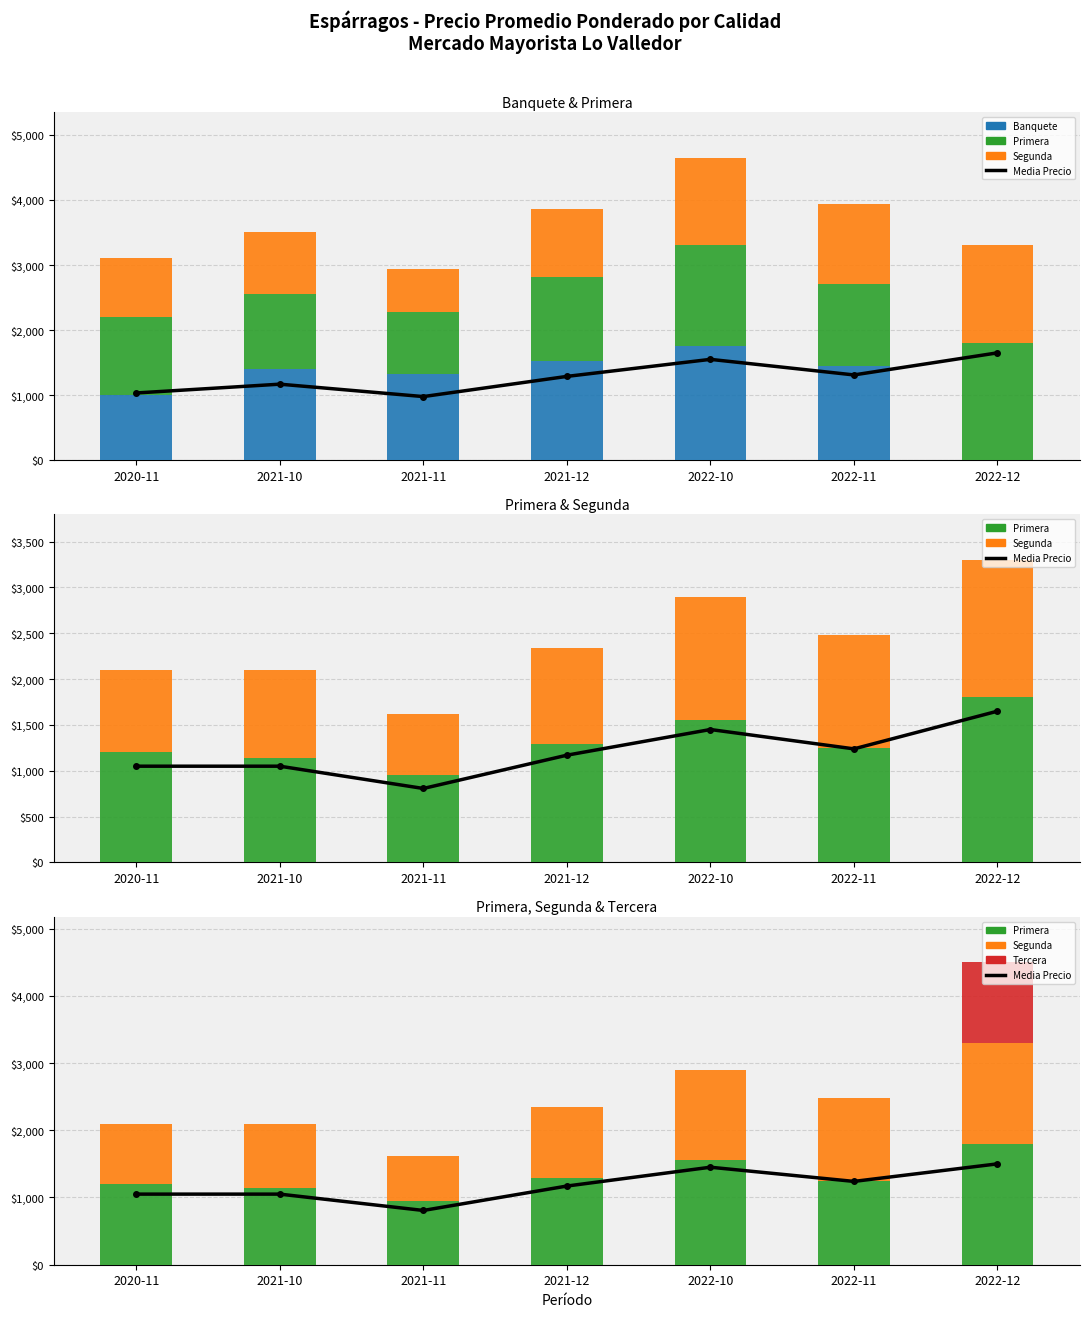

Reading left to right, what are all the values shown in this chart?

Media Precio: 2020-11=1050	2021-10=1050	2021-11=807	2021-12=1170	2022-10=1450	2022-11=1239	2022-12=1500
Banquete: 2020-11=1000	2021-10=1406	2021-11=1320	2021-12=1524	2022-10=1750	2022-11=1454	2022-12=0
Primera: 2020-11=1200	2021-10=1142	2021-11=955	2021-12=1287	2022-10=1550	2022-11=1252	2022-12=1800
Segunda: 2020-11=900	2021-10=958	2021-11=659	2021-12=1053	2022-10=1350	2022-11=1226	2022-12=1500
Tercera: 2020-11=0	2021-10=0	2021-11=0	2021-12=0	2022-10=0	2022-11=0	2022-12=1200